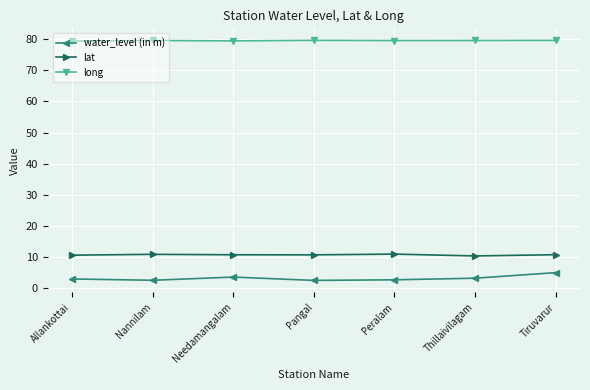

Which series has the largest total across all categories?

long